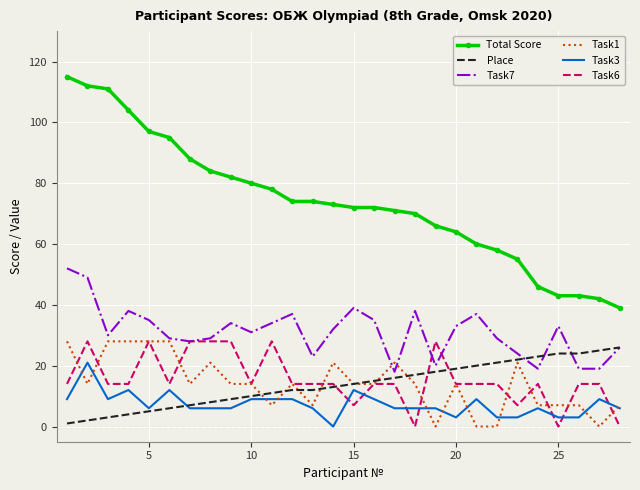

True or false: Total Score and Task7 intersect in this chart.

False